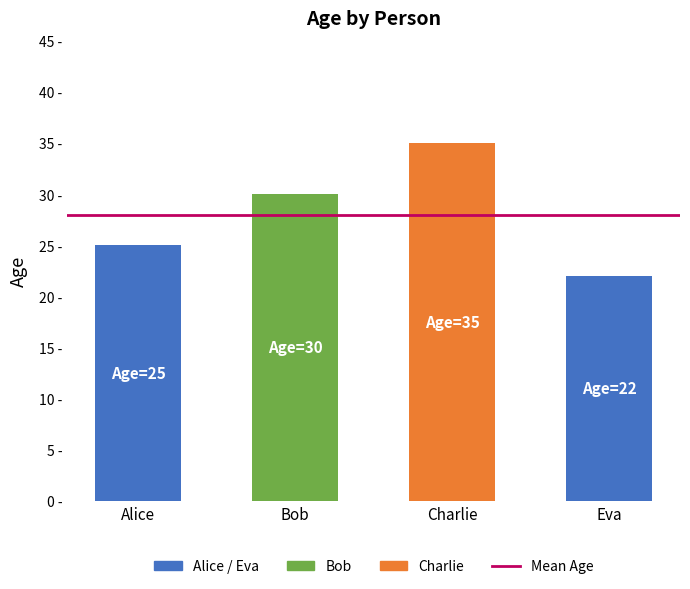

At which category does the chart reach its peak across all series?

Charlie